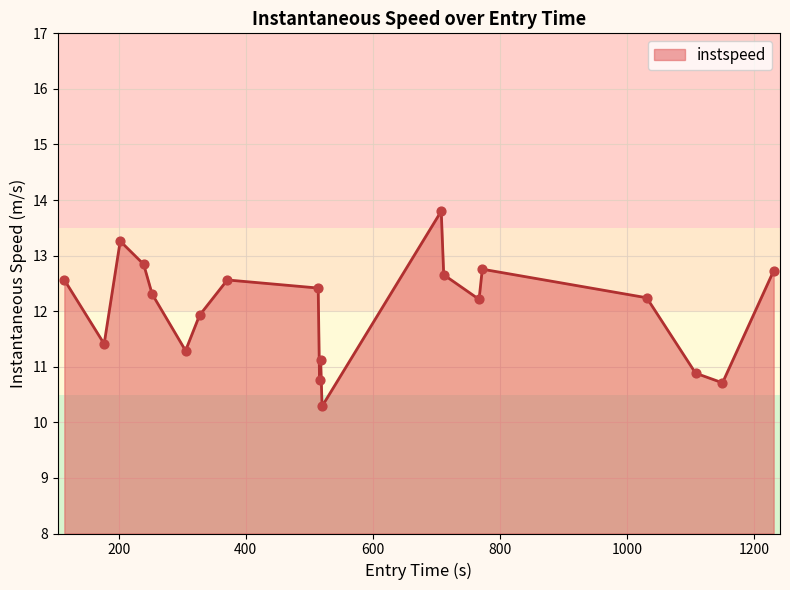

What is the maximum value shown in the chart?

13.8